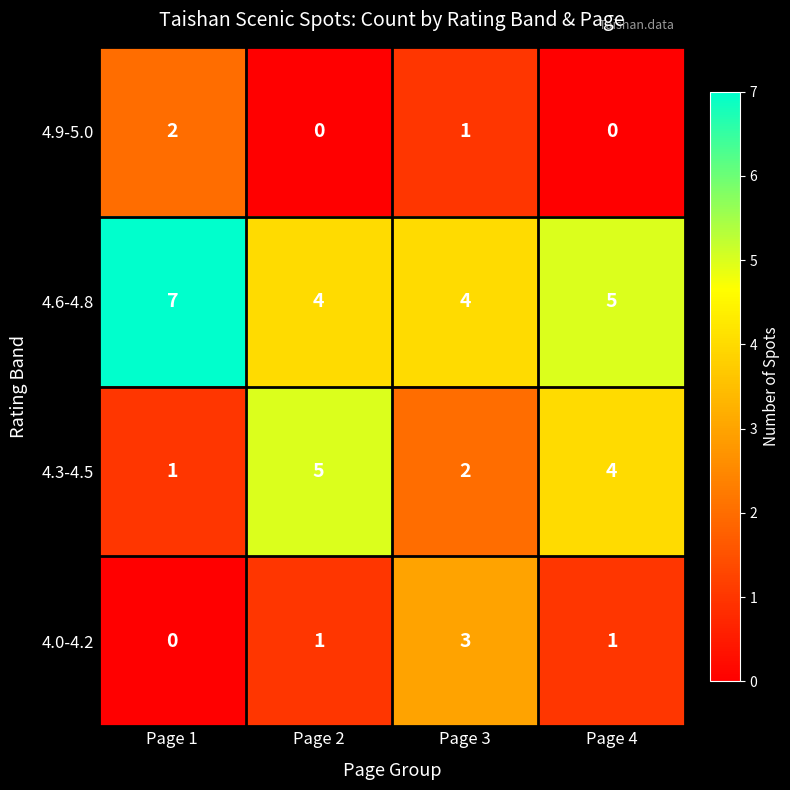

What is the average value of the 4.3-4.5 series?

3